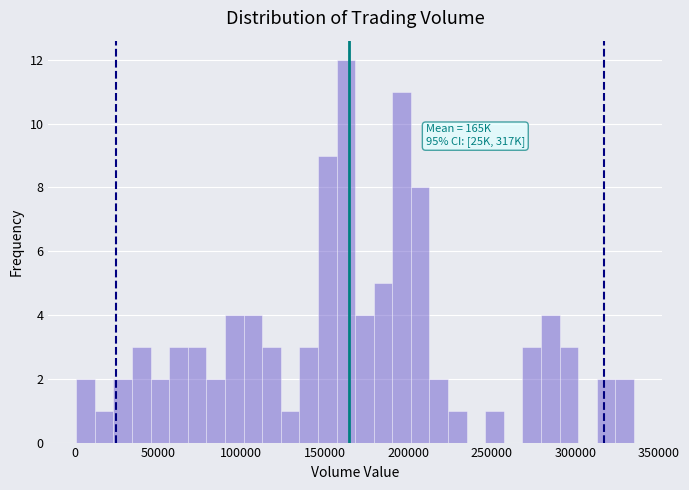

Read against the x-axis, roughly where is the centre of the tallest bar?

165000